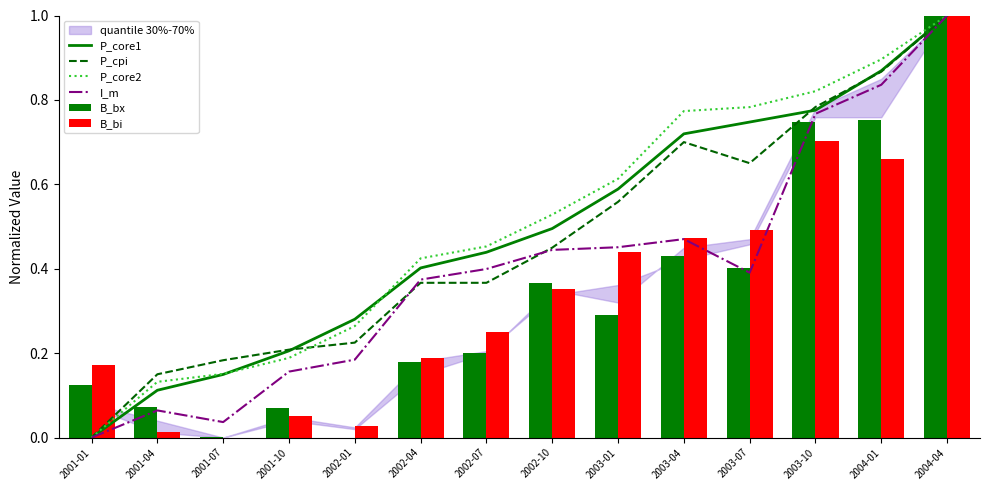

How many data points in B_bi are above 0?

13